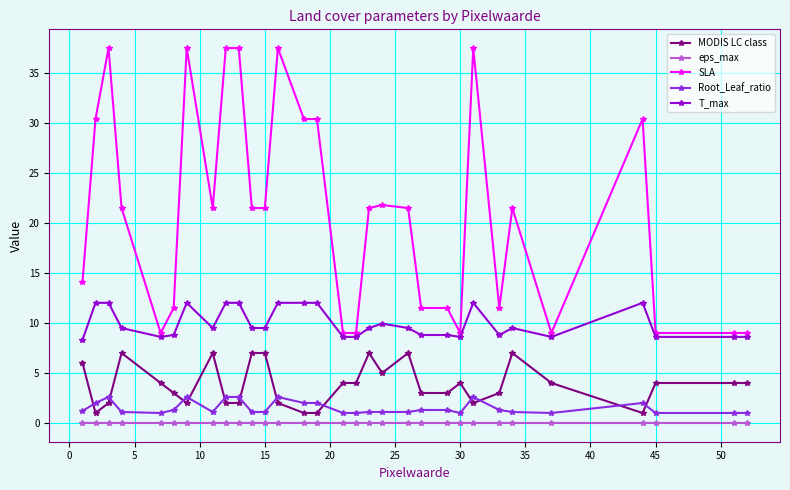

How many lines are shown in the chart?

5